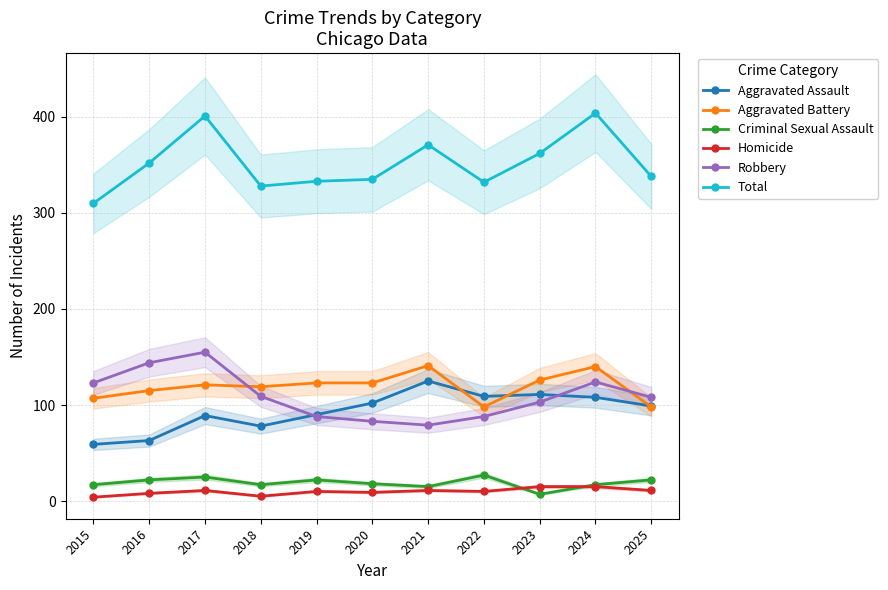

How many values in the Criminal Sexual Assault series are below 18?

5